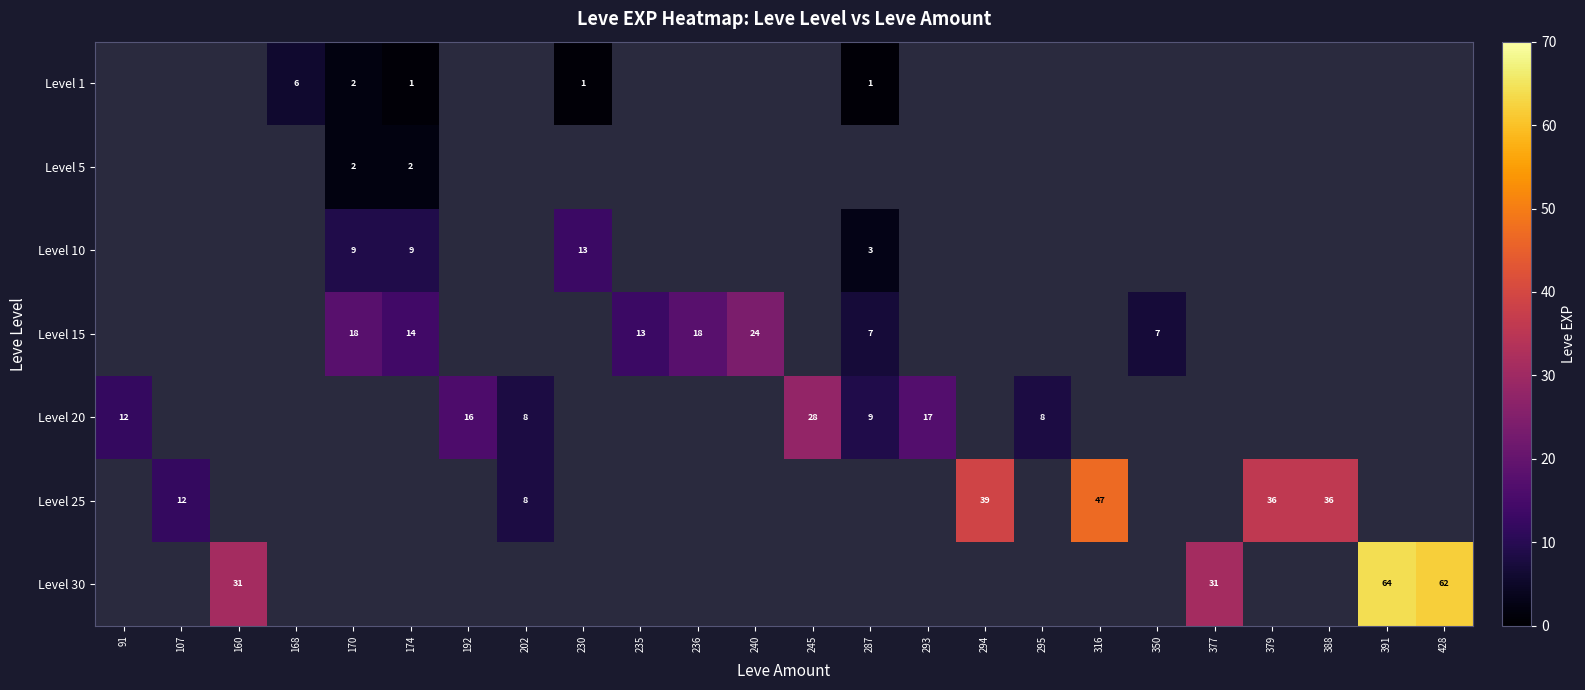

Is it true that Level 25 equals 47 at 316?

True